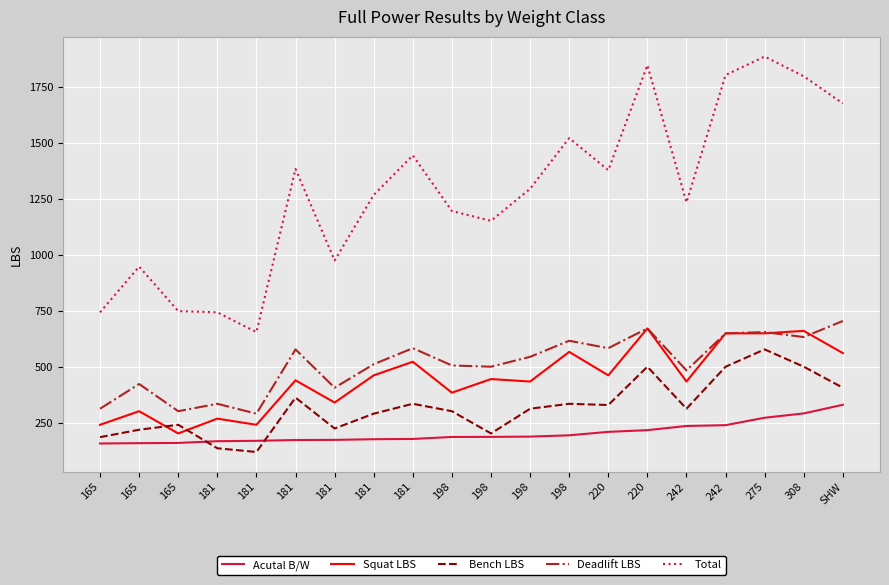

List the labels in order of Bench LBS value, largest first.

275, 220, 242, 308, SHW, 181, 181, 198, 220, 198, 242, 198, 181, 165, 181, 165, 198, 165, 181, 181